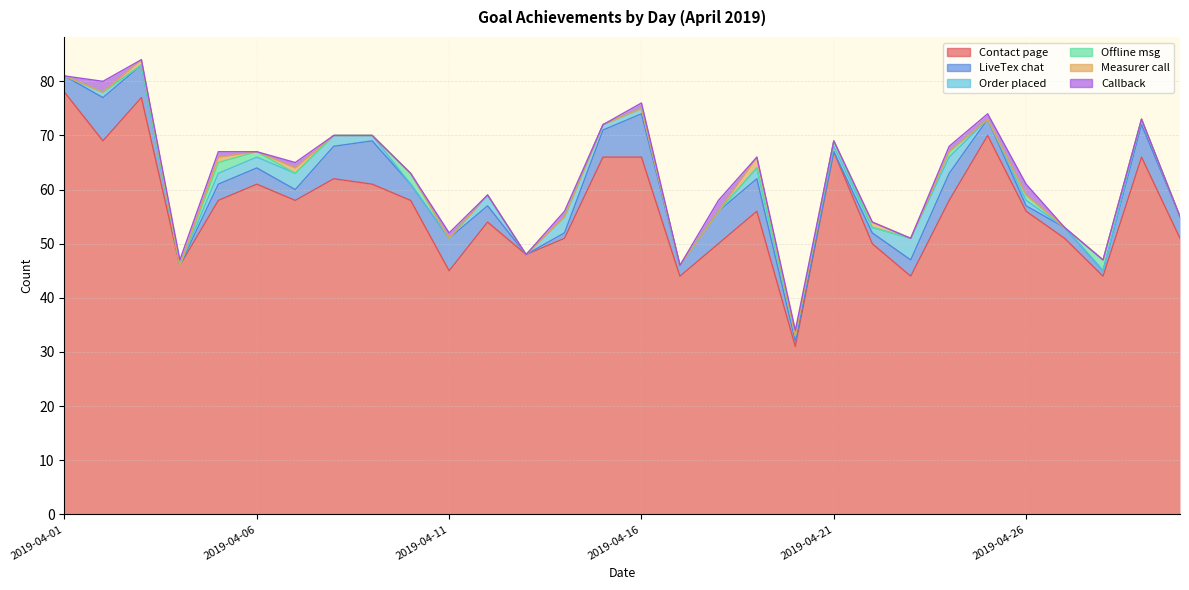

At how many categories does at least one series exceed 44?

26